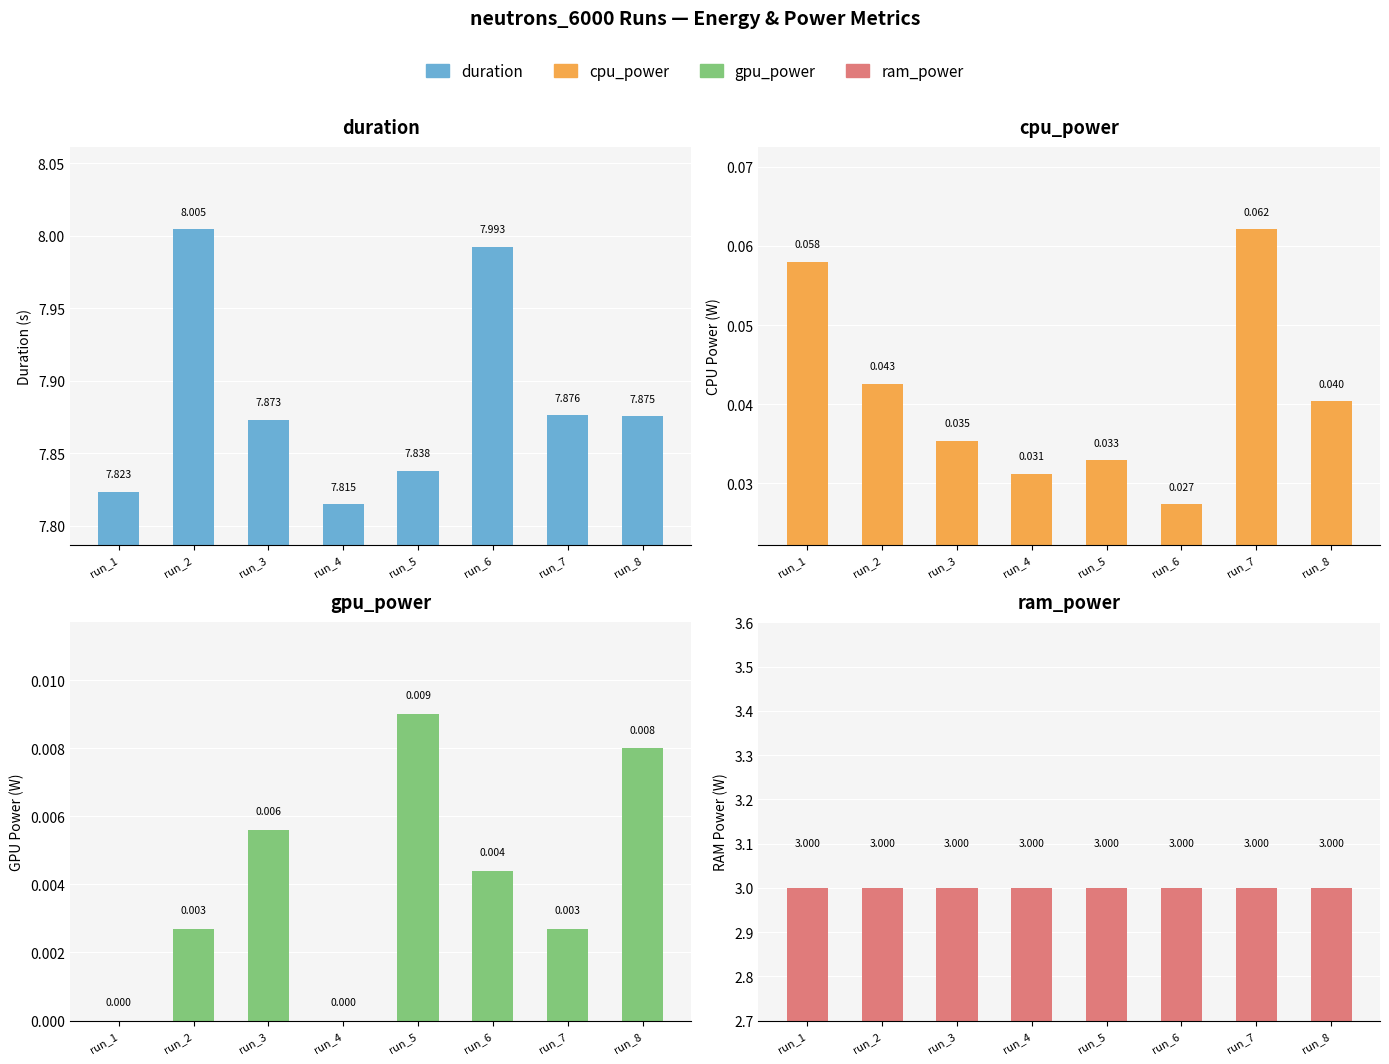

Which category has the highest value in the duration series?

run_2